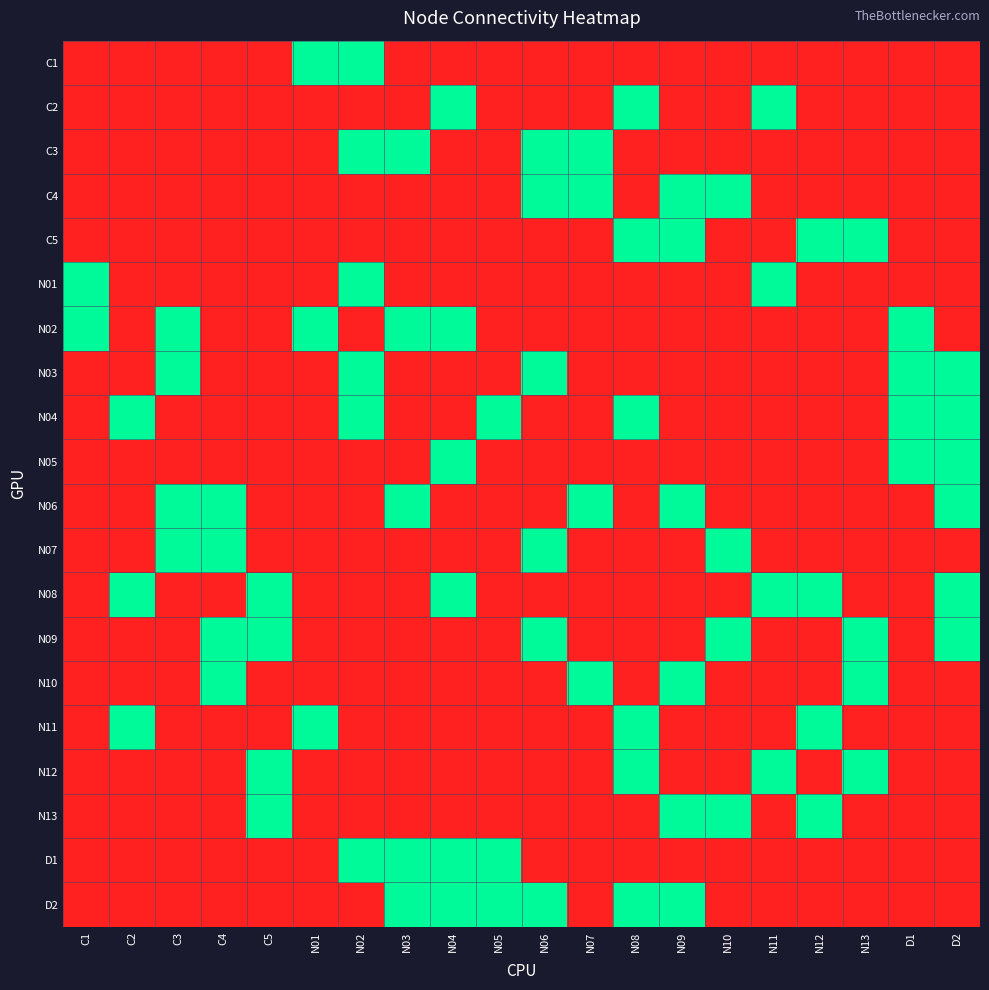

At D2, list the series in order from smallest to largest.

C1, C2, C3, C4, C5, N01, N02, N07, N10, N11, N12, N13, D1, D2, N03, N04, N05, N06, N08, N09